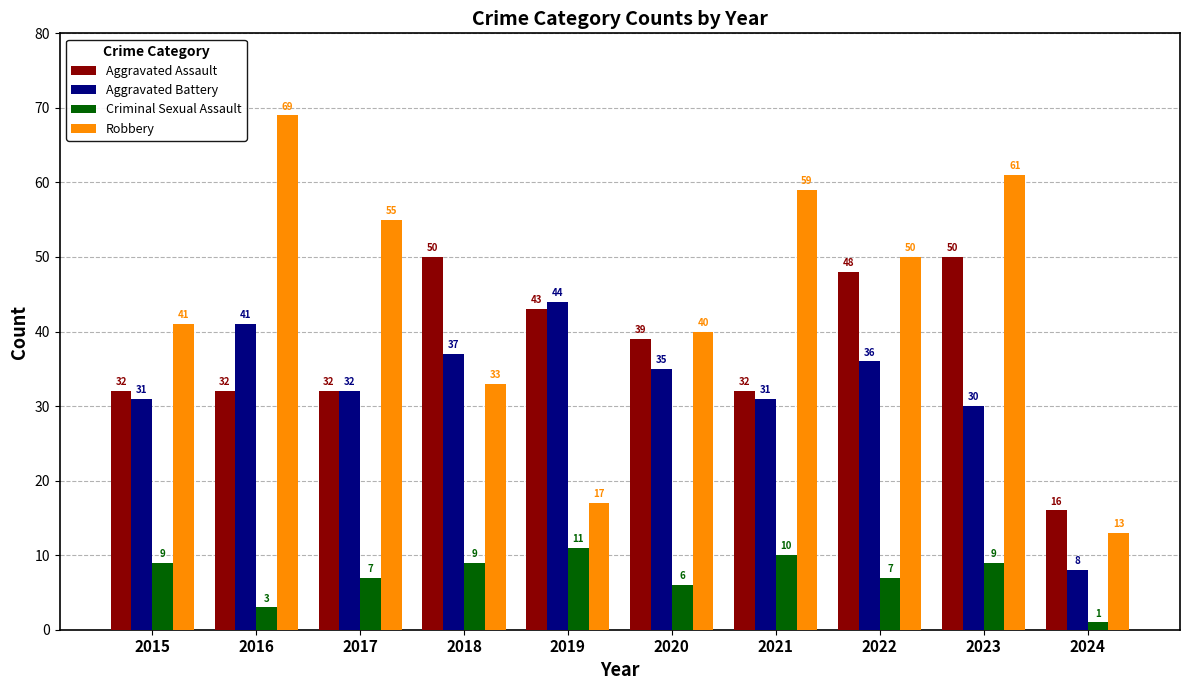

Read the Aggravated Battery value at 2024.

8